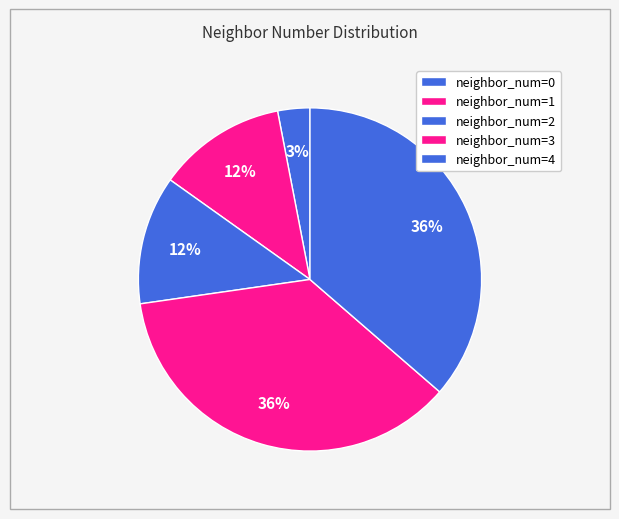

How many slices are in this pie chart?

5